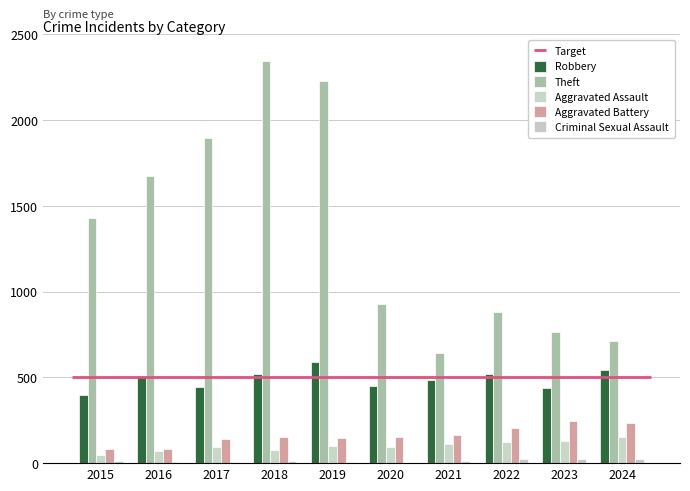

What is the difference between the second highest and minimum values in the Aggravated Assault series?

84